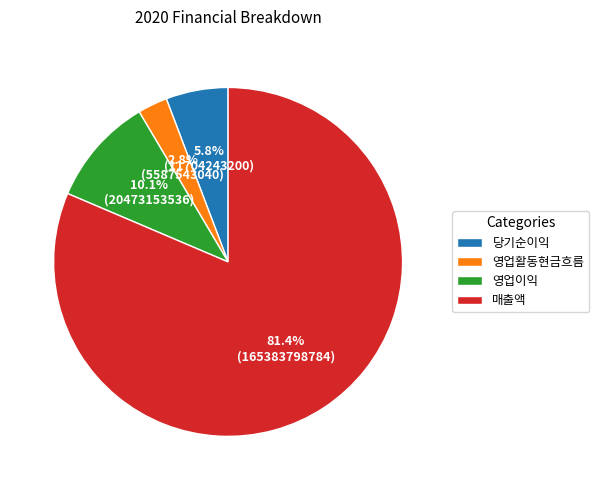

Which has a higher value, 영업이익 or 당기순이익?

영업이익